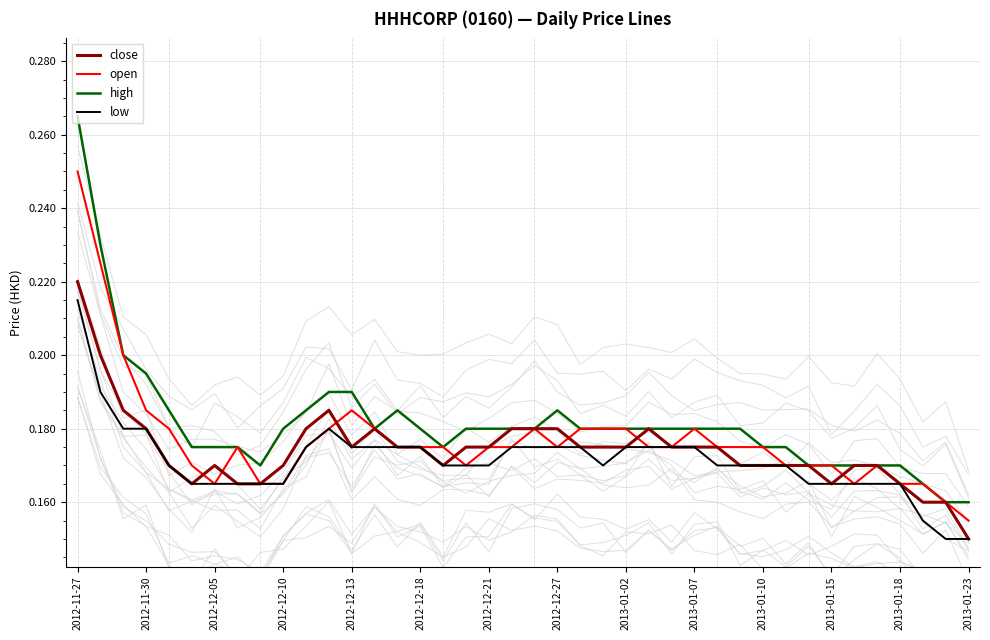

At which label is open closest to 0?

2013-01-23